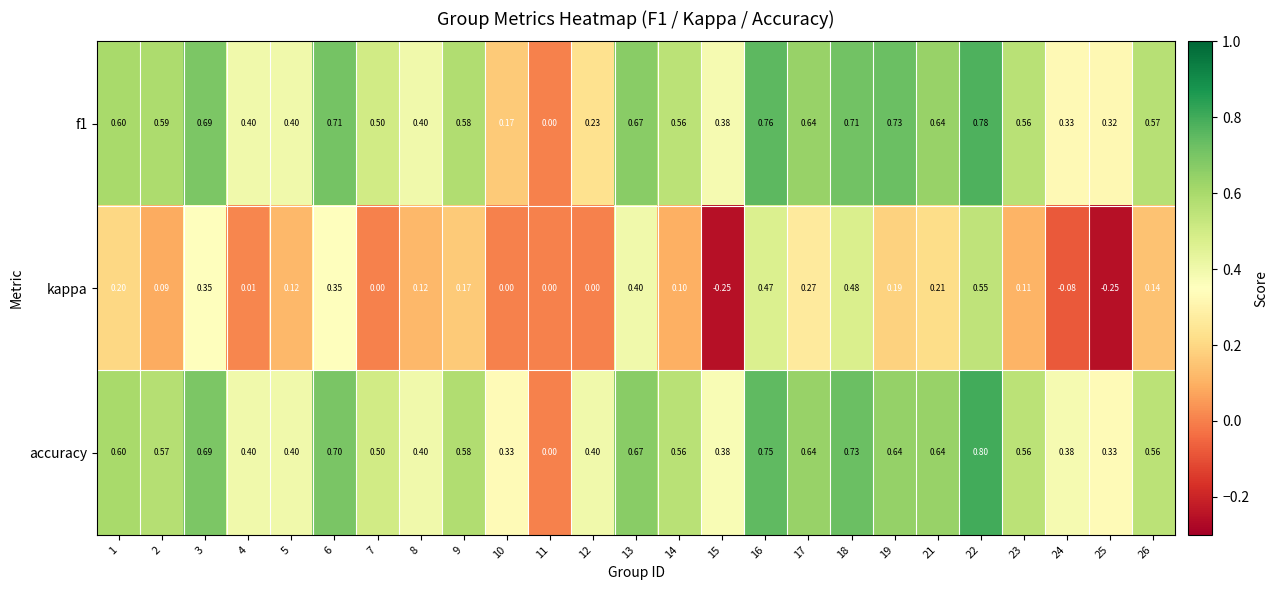

Which series has the largest total across all categories?

accuracy